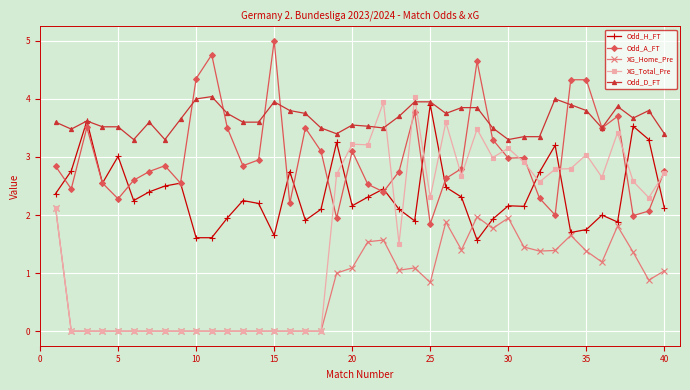

What is the minimum value for Odd_H_FT?

1.6